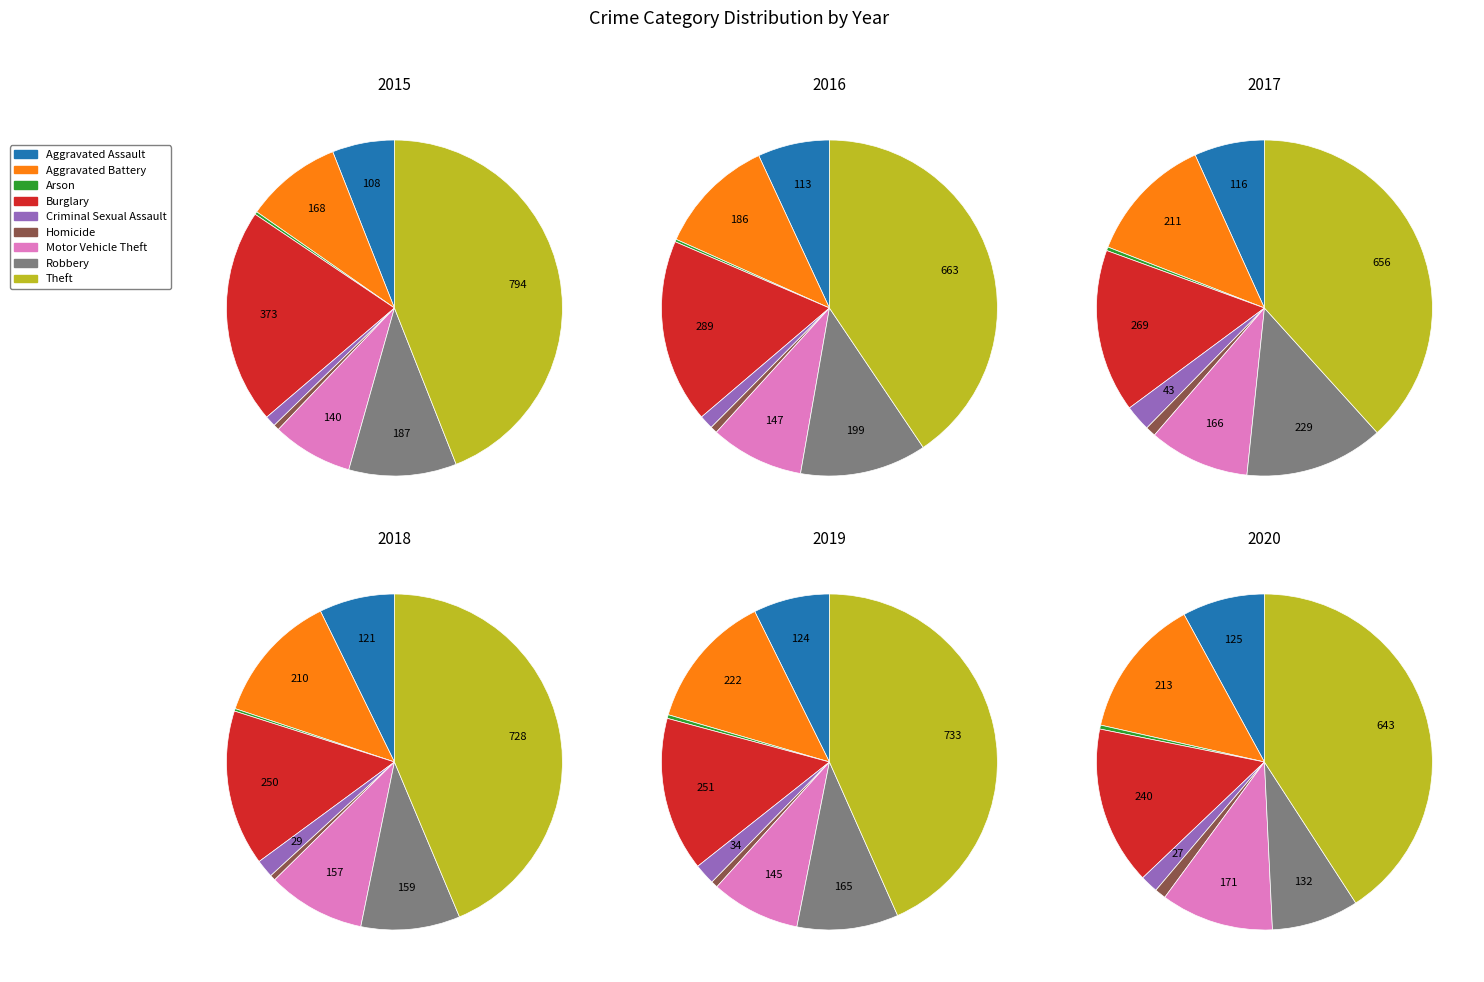

To the nearest percent, what portion does Motor Vehicle Theft represent?

9%